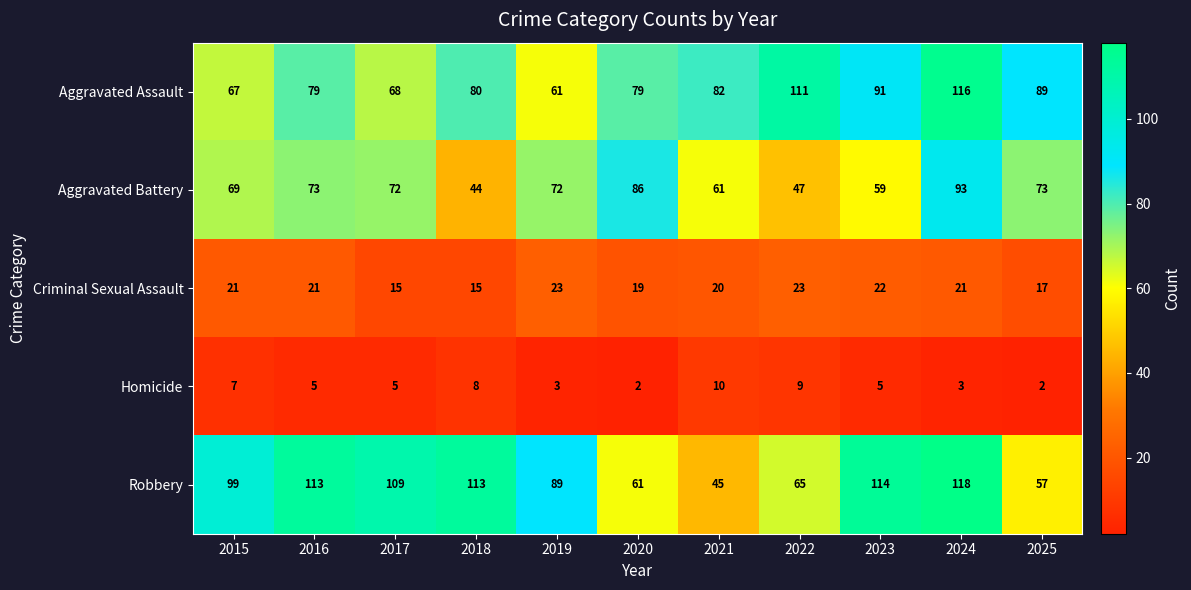

The value of Robbery at 2024 is 176. True or false?

False